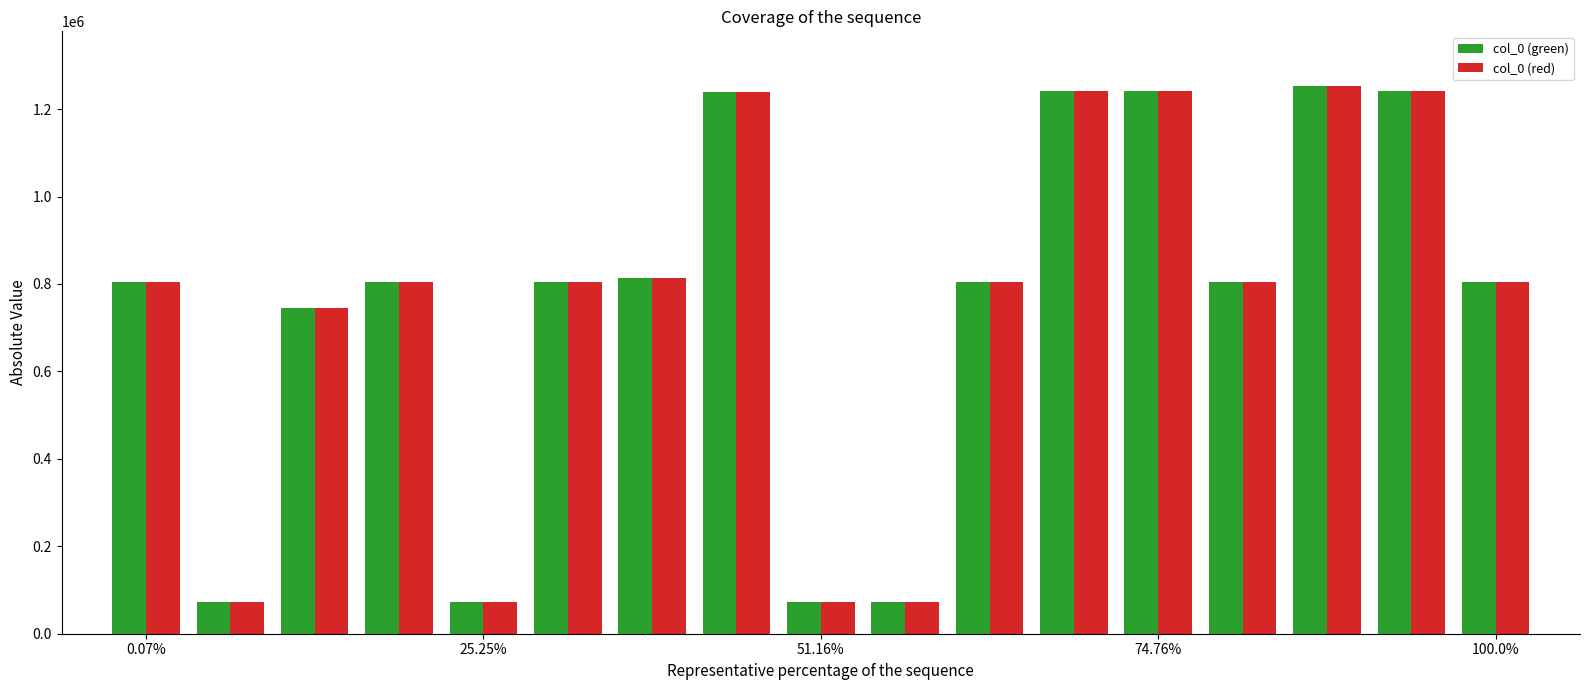

At how many categories does at least one series exceed 361790?

13